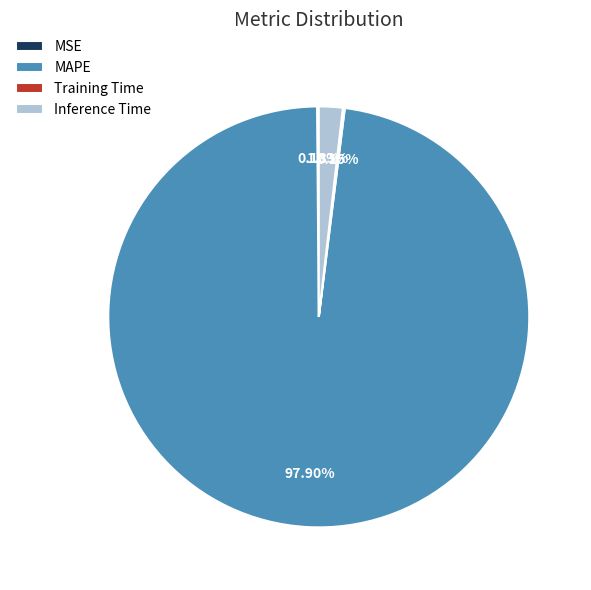

Is there any slice that represents more than half of the pie?

Yes